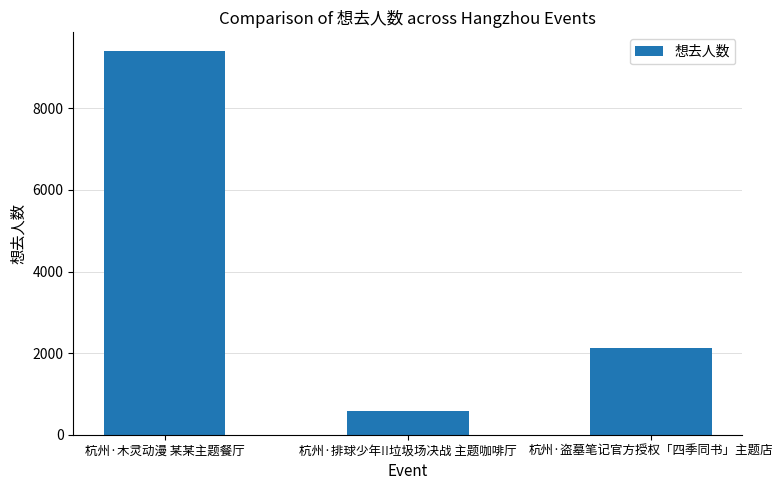

Reading right to left, transcribe all the data shown in this chart.

2138	584	9394